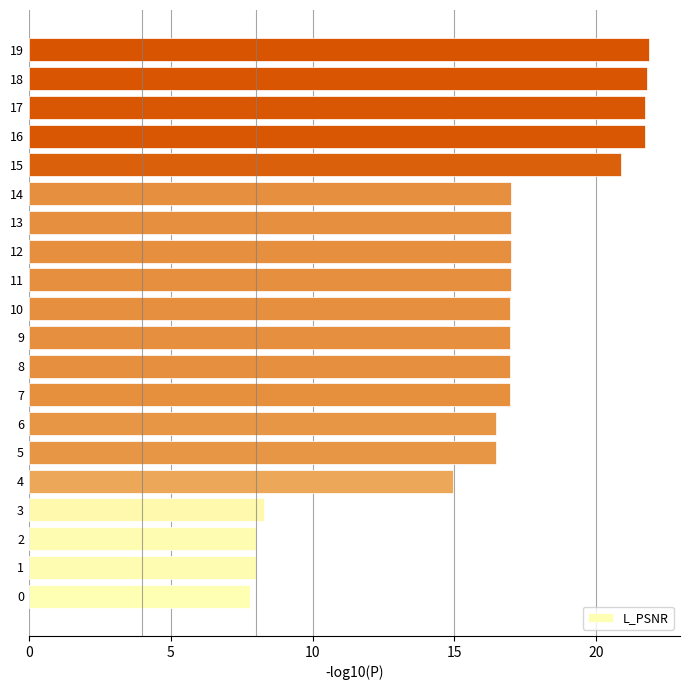

What is the average value?

16.2